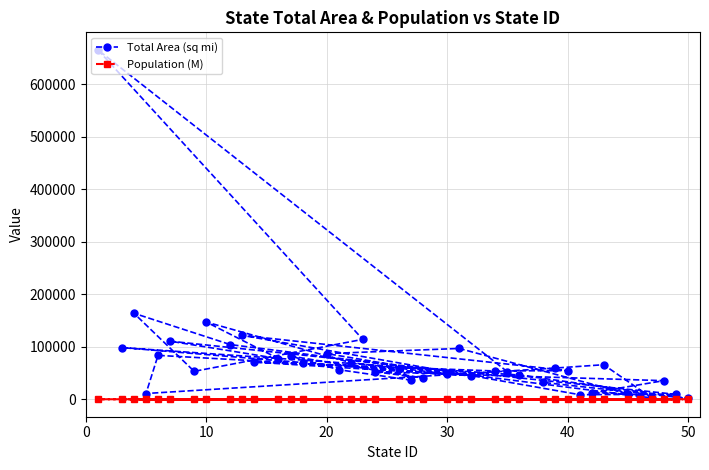

List the series in order of their peak value, lowest first.

Population (M), Total Area (sq mi)